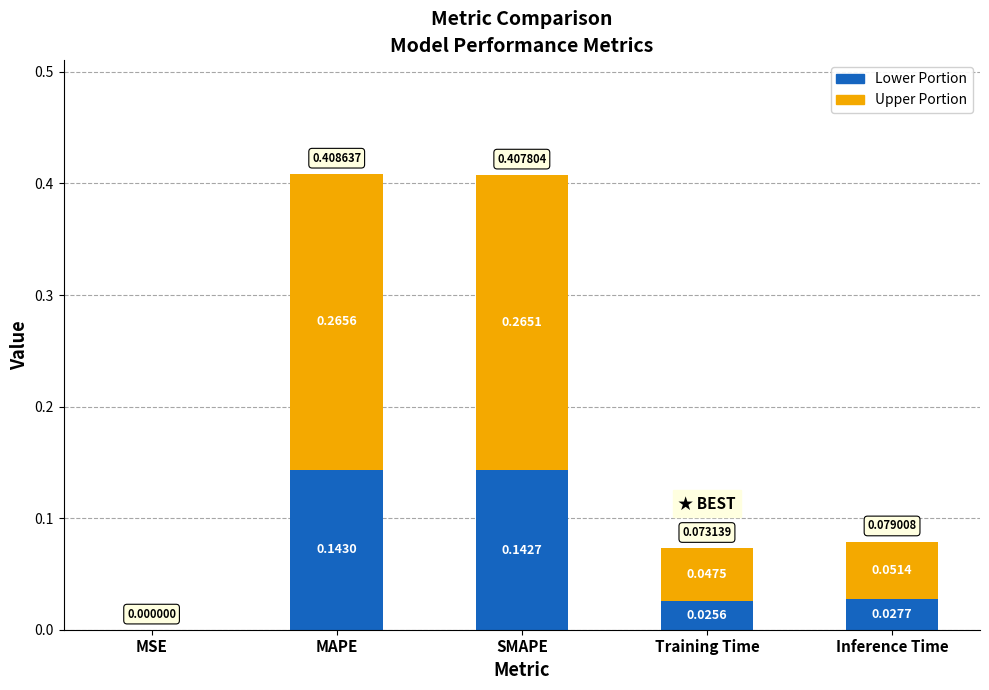

Count the number of categories in the chart.

5